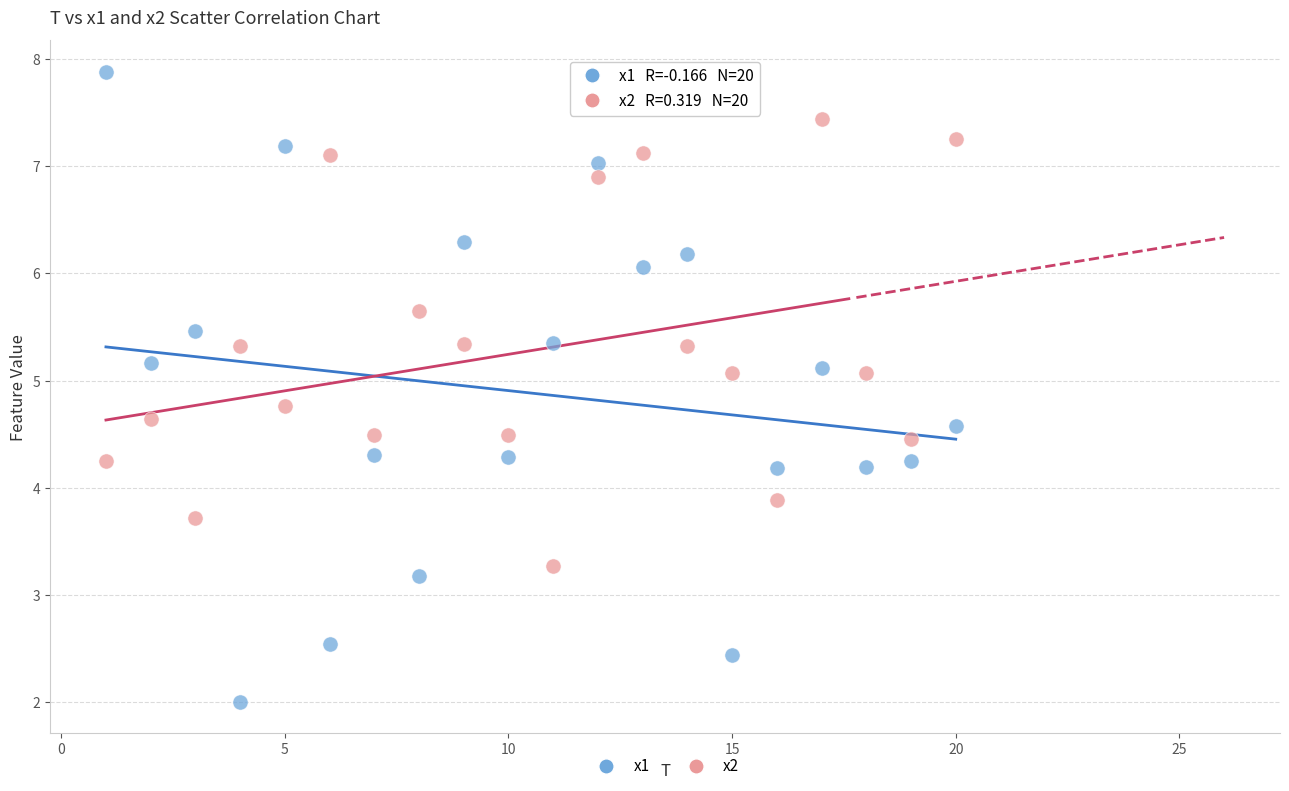

Across all data points, what is the range of X values (max minus min)?

19.0